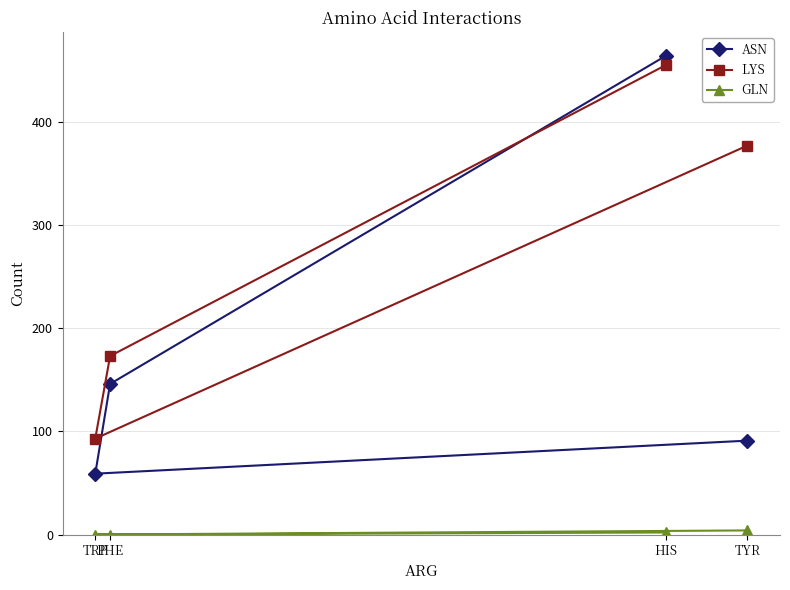

What is the difference between the second highest and minimum values in the GLN series?

2